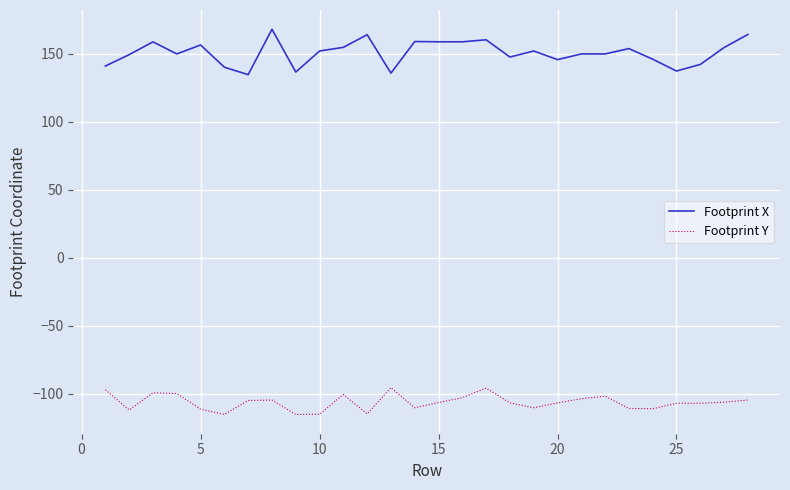

What is the difference between the maximum and minimum values in the Footprint Y series?

19.7